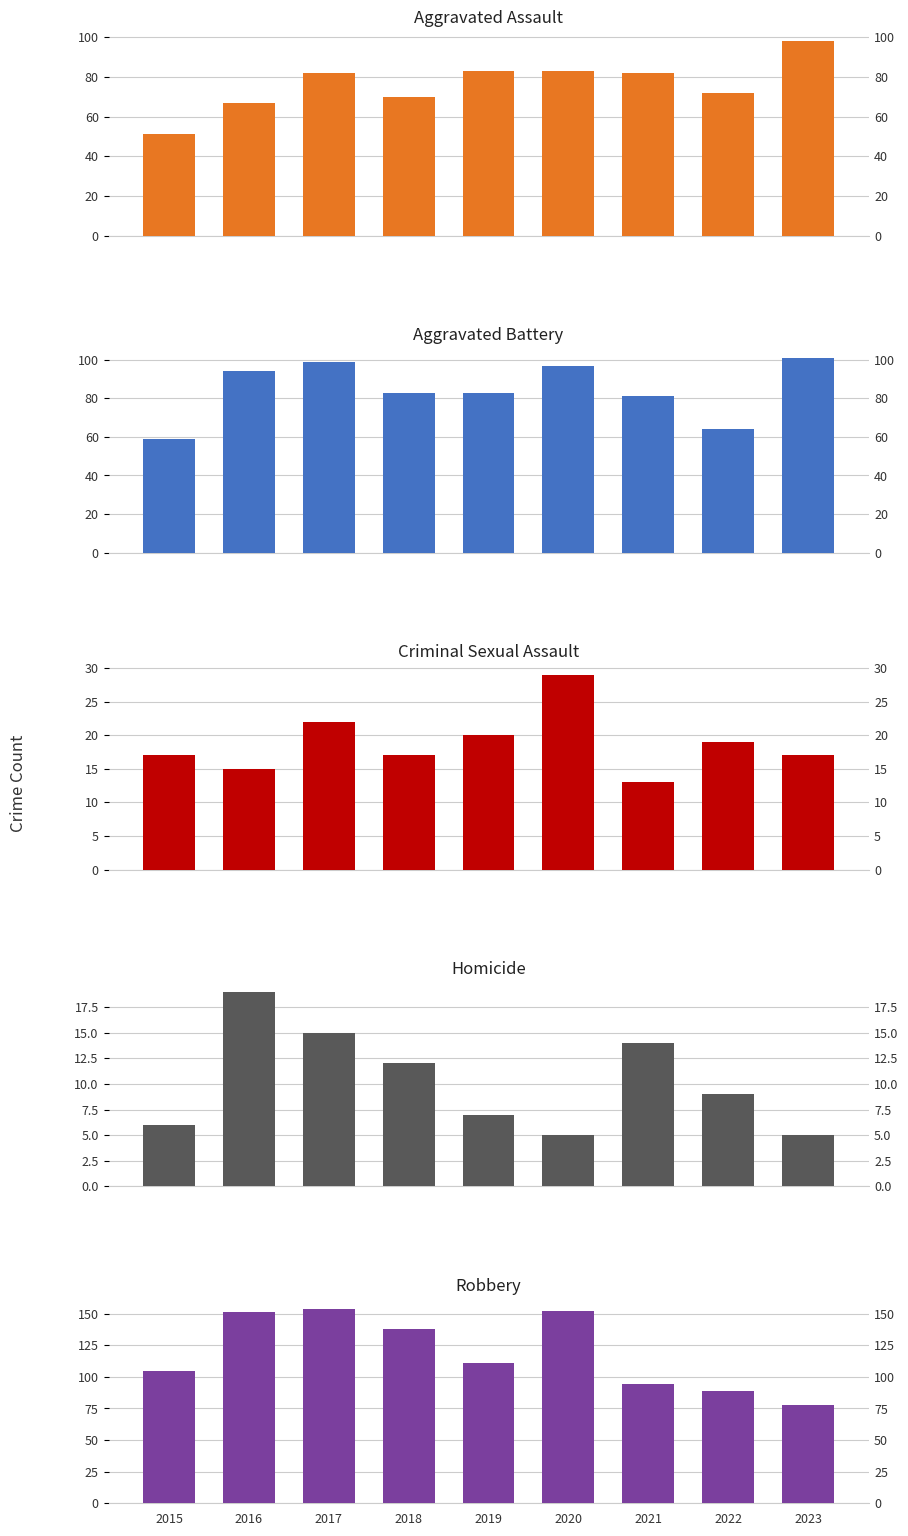

What is the total value across all series at 2015?

238